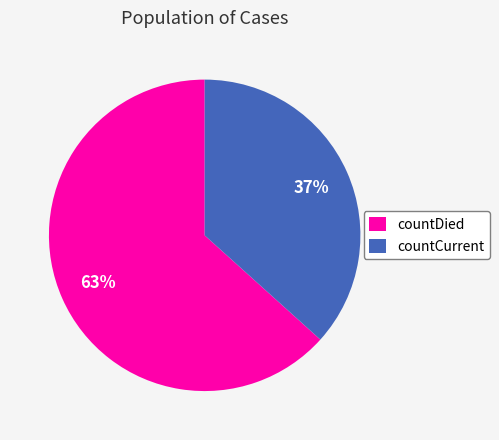

Is it true that countDied is 63% of the pie?

True